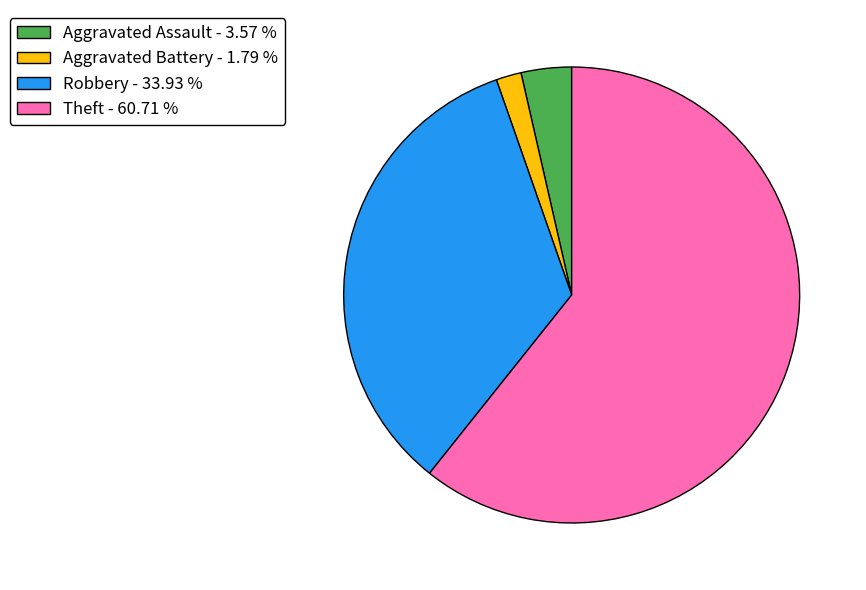

Between Aggravated Assault - 3.57 % and Theft - 60.71 %, which is larger?

Theft - 60.71 %